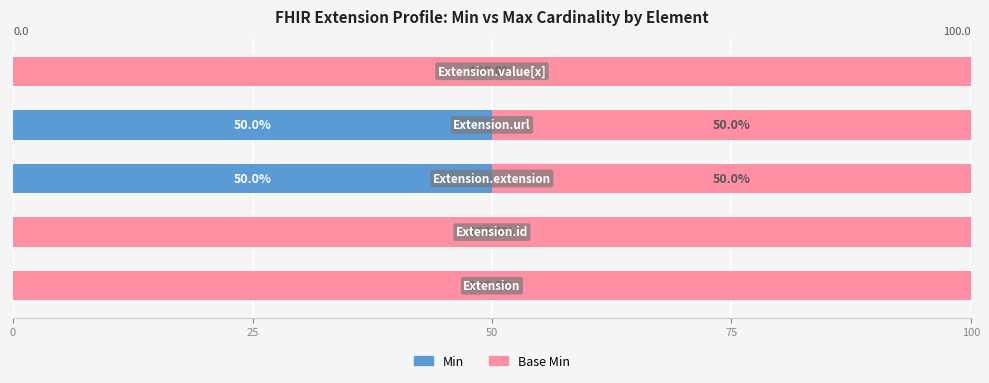

What is the sum of all Min values?

100